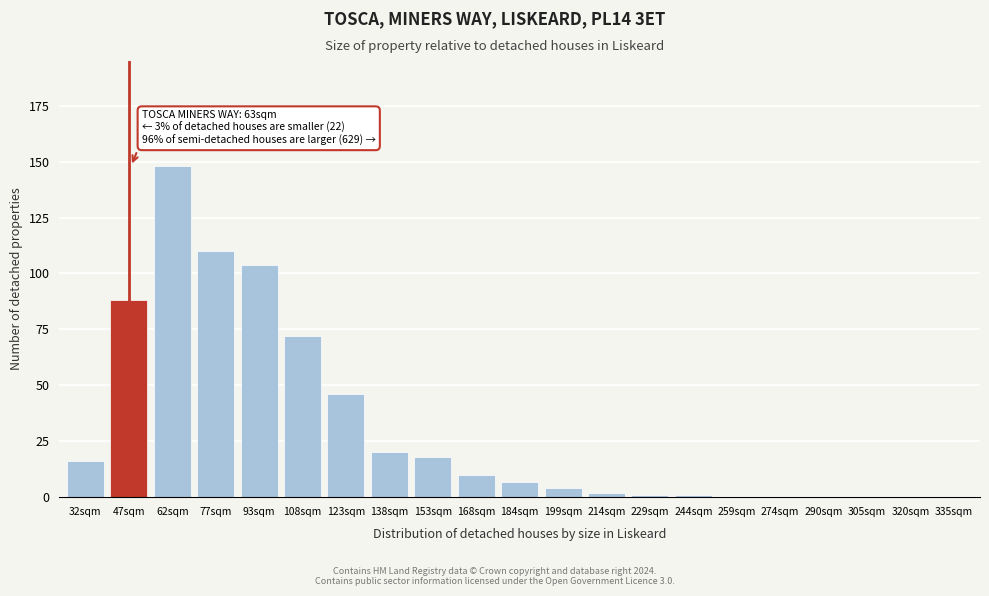

Reading left to right, extract all data points from this chart.

32sqm=16	47sqm=88	62sqm=148	77sqm=110	93sqm=104	108sqm=72	123sqm=46	138sqm=20	153sqm=18	168sqm=10	184sqm=7	199sqm=4	214sqm=2	229sqm=1	244sqm=1	259sqm=0	274sqm=0	290sqm=0	305sqm=0	320sqm=0	335sqm=0